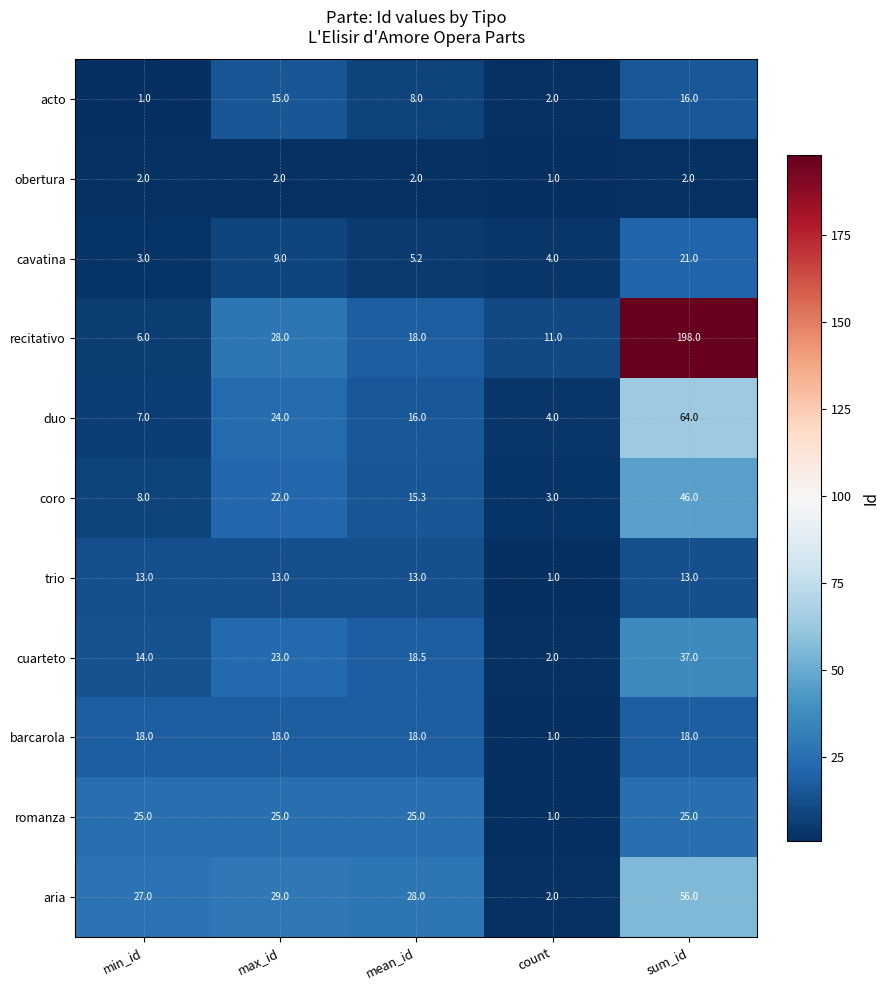

What is the spread (max minus min) of values at max_id?

27.0